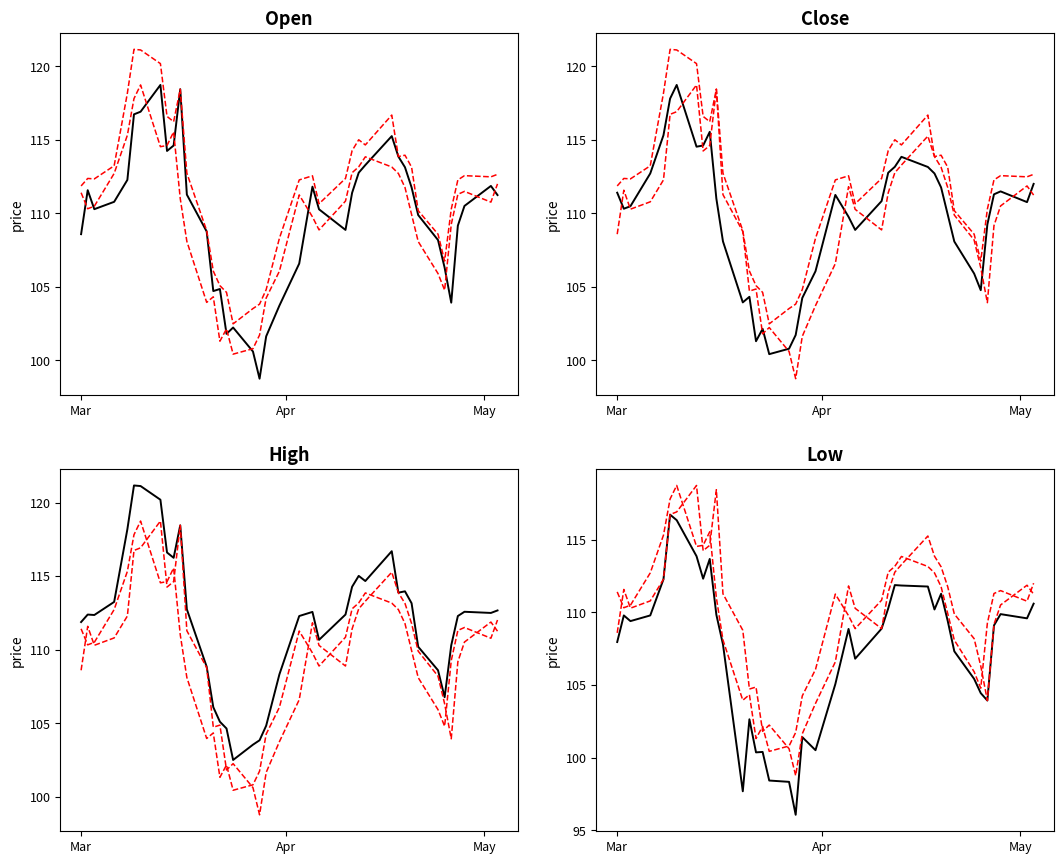

In Close, how many points are lower than both neighbors (excluding endpoints)?

8